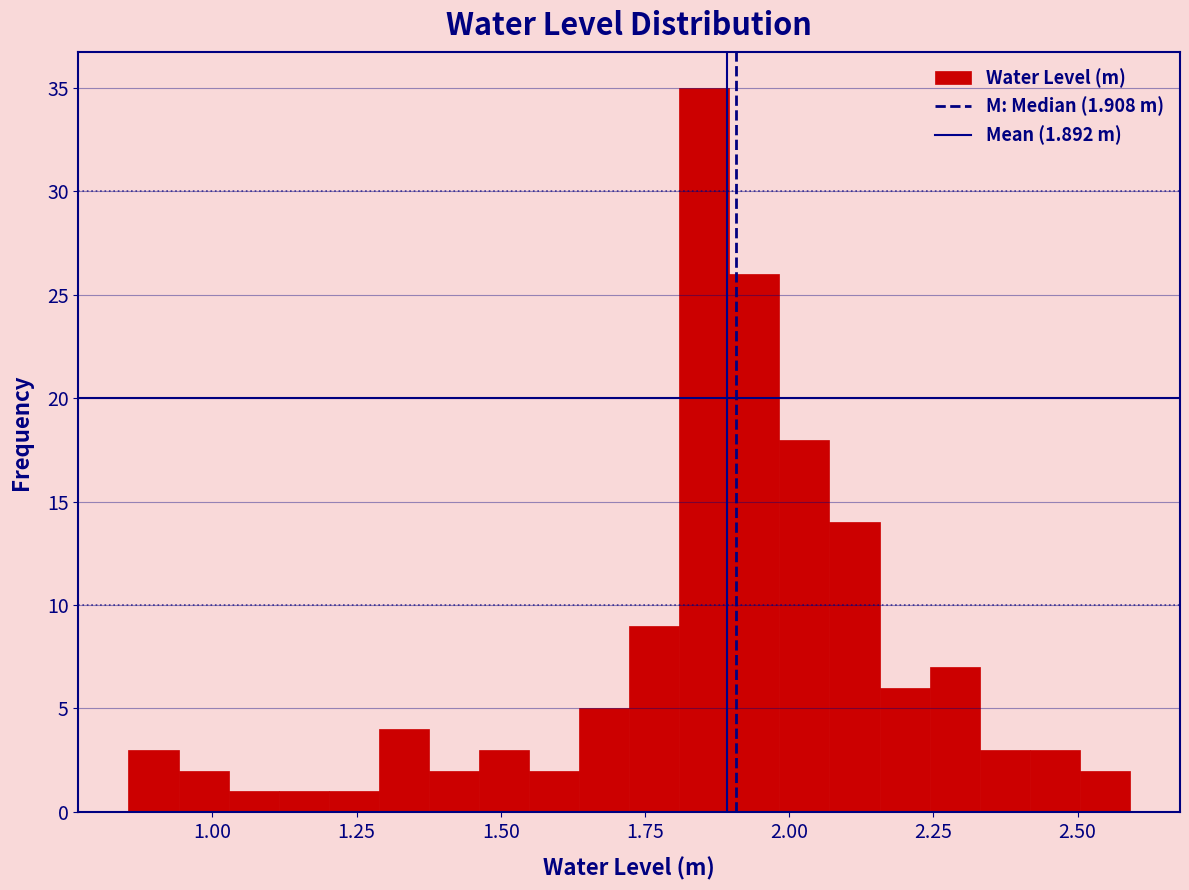

Read against the x-axis, roughly where is the centre of the tallest bar?

1.85